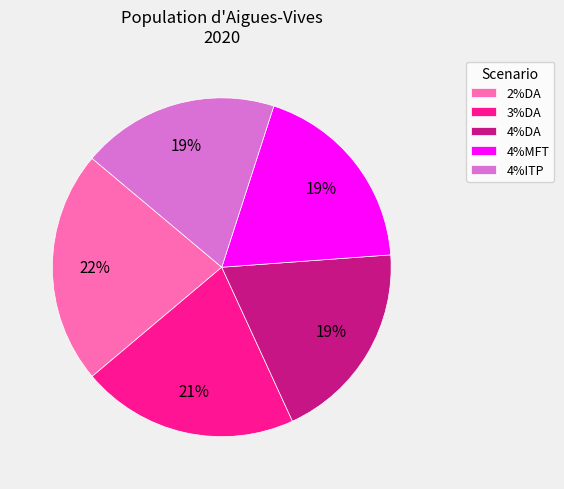

To the nearest percent, what is the difference between the largest and smallest slice percentages?

3%